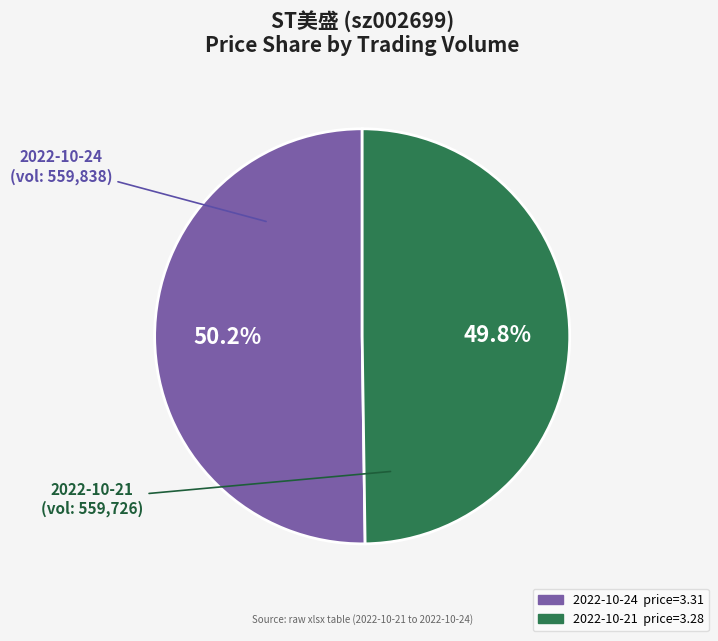

Which slice is the largest?

559838